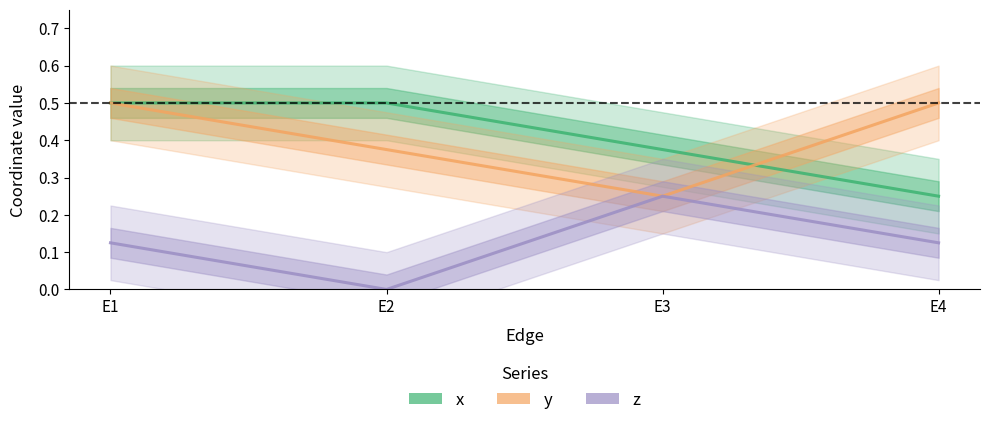

True or false: x and z cross at least once.

False